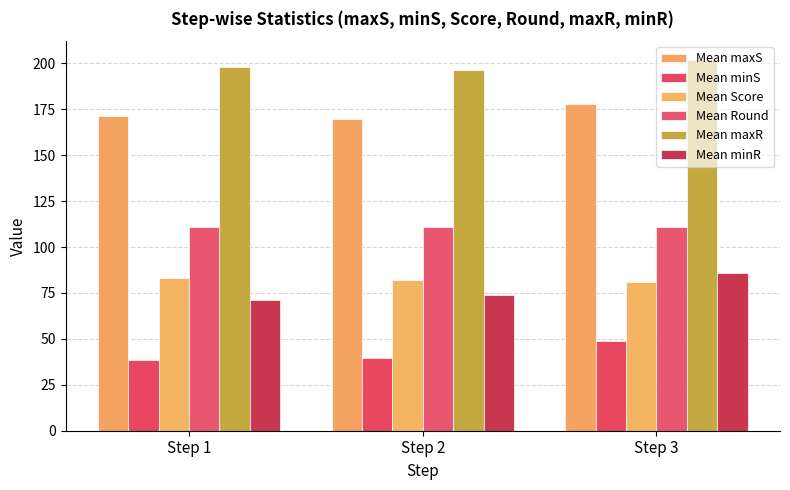

Is it true that Mean Round equals 110.9 at Step 1?

True